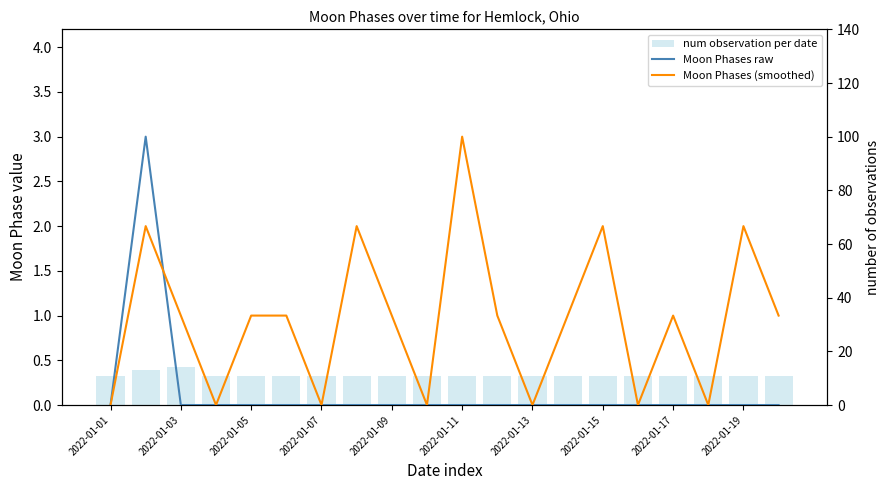

What is the greatest value displayed?

14